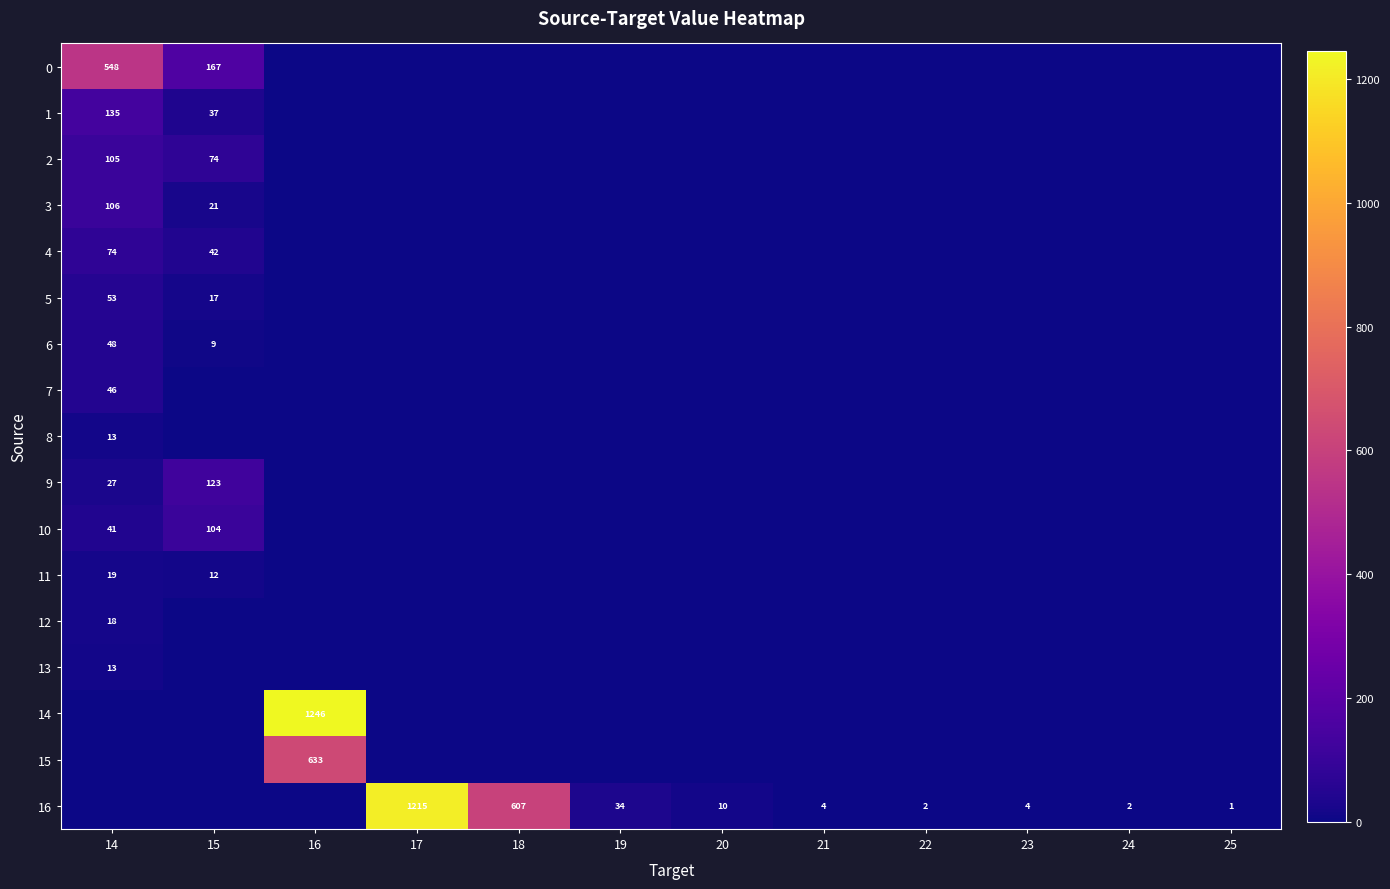

True or false: 16 has a value of 3 at 24.

False